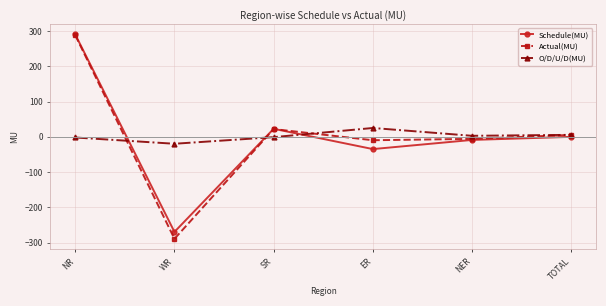

At which label does Schedule(MU) first exceed 0?

NR